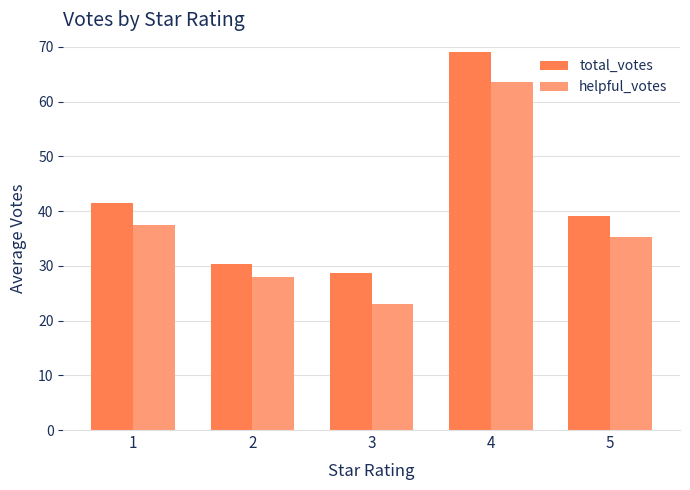

Is the value of helpful_votes at 1 greater than the value of total_votes at 2?

Yes